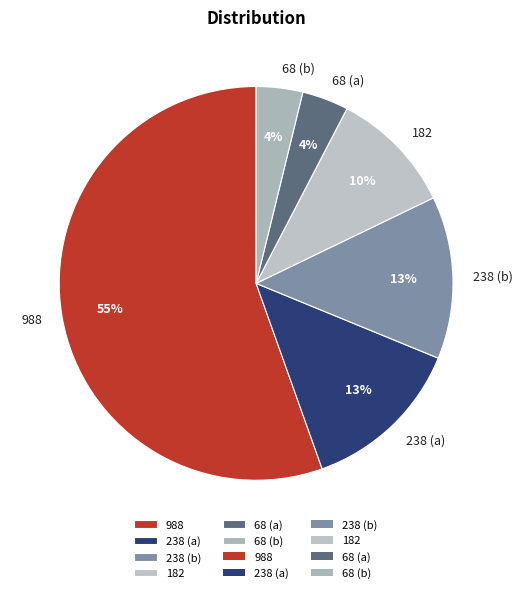

True or false: 182 accounts for 10% of the total.

True